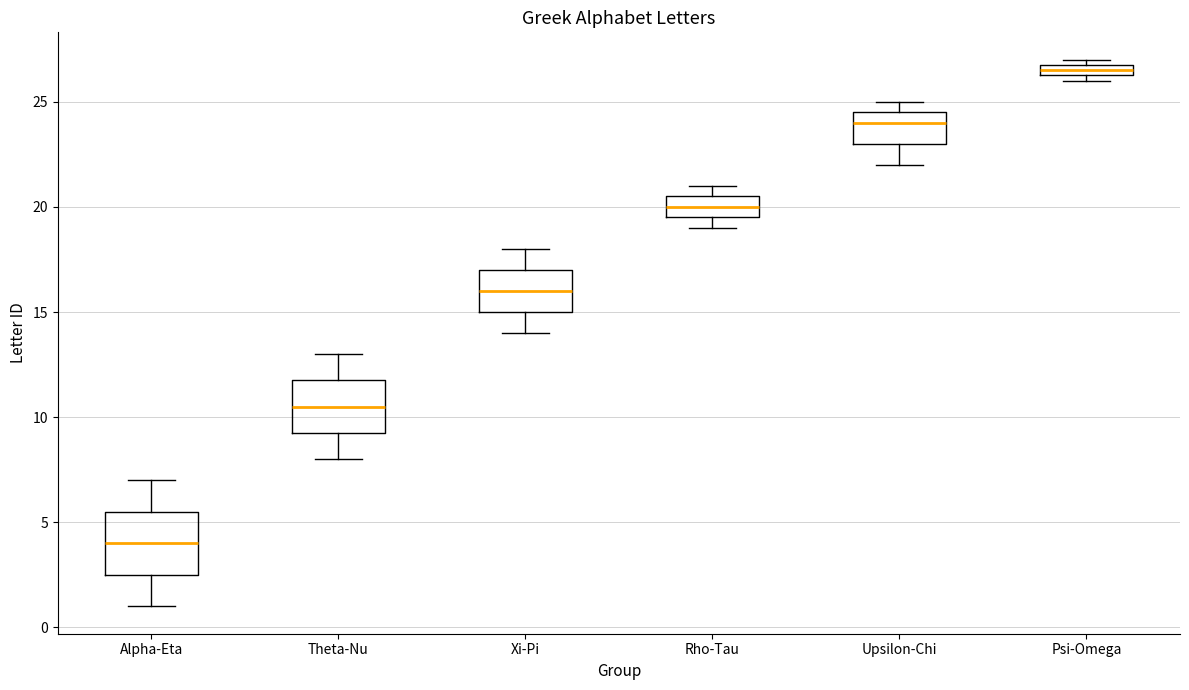

Where is the lower edge of the box for Xi-Pi on the y-axis? The values are not printed on the chart, so give them approximately, as read against the axis.

15.0